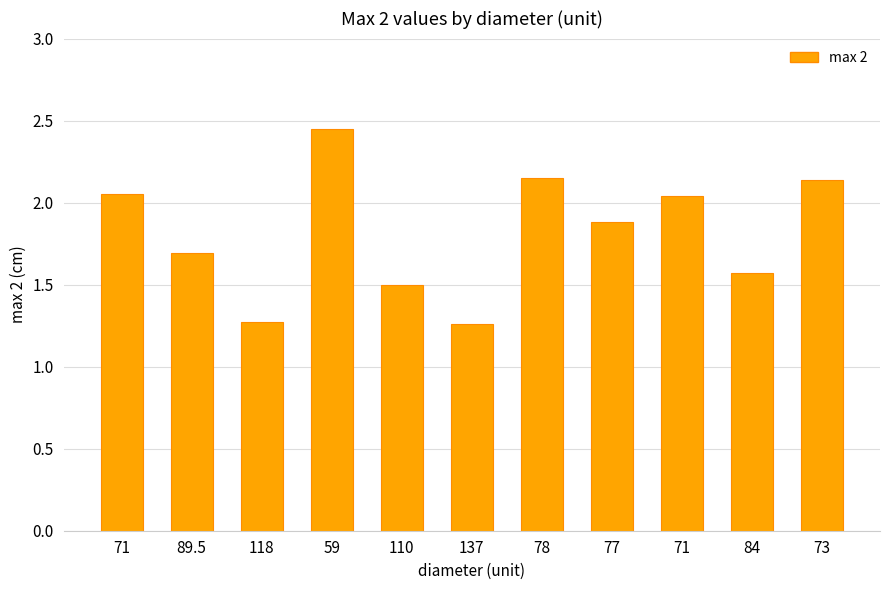

Reading left to right, extract all data points from this chart.

2.0	1.7	1.3	2.5	1.5	1.3	2.1	1.9	2.0	1.6	2.1